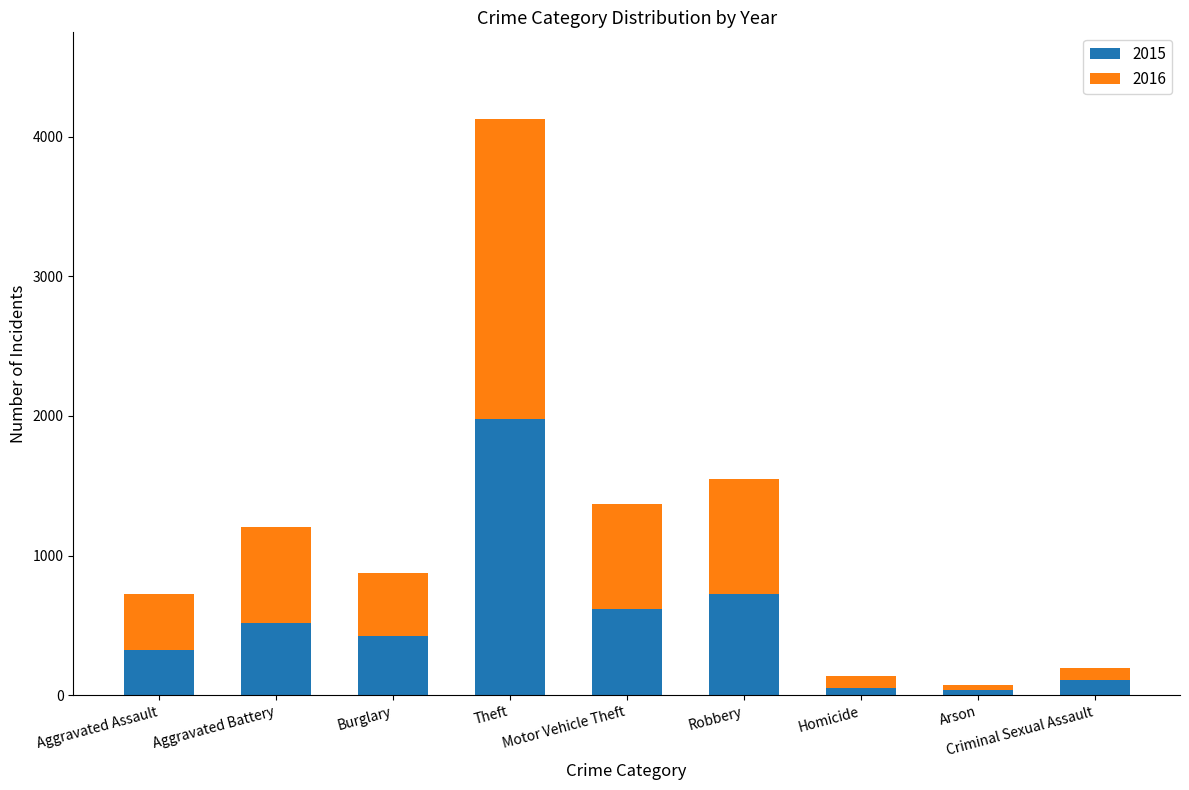

True or false: 2015 has a value of 323 at Aggravated Assault.

True